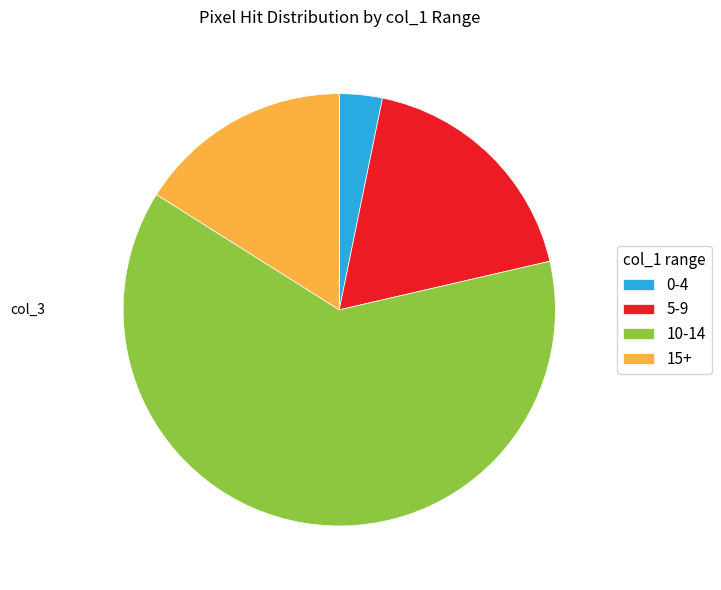

Rank the categories by value from lowest to highest.

0-4, 15+, 5-9, 10-14